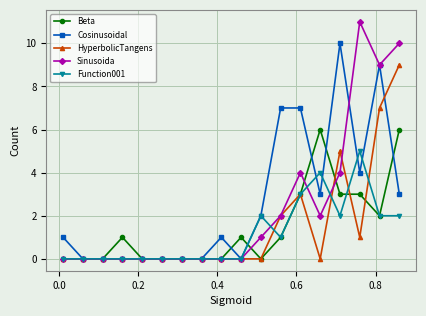

What is the maximum value for HyperbolicTangens?

9